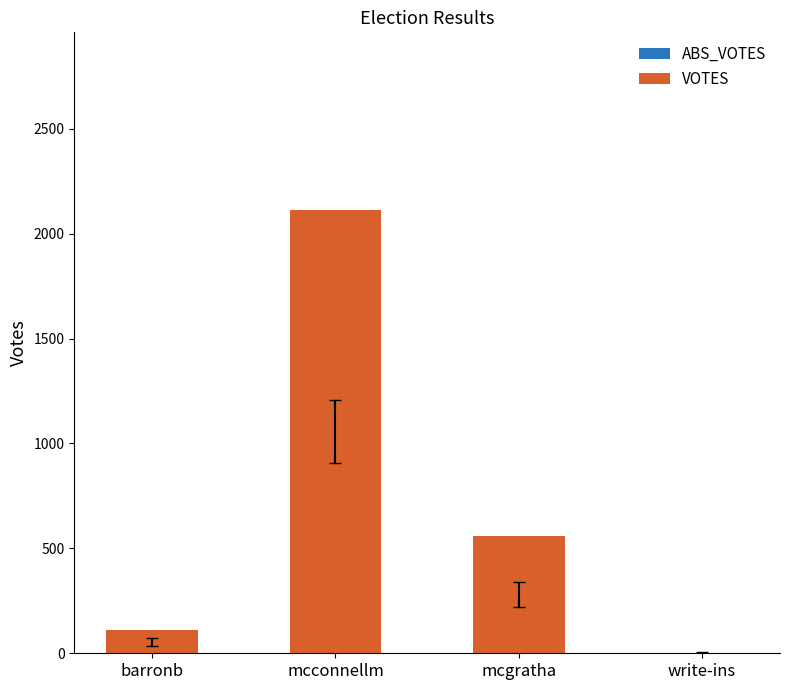

Is it true that the value at barronb is 109?

True